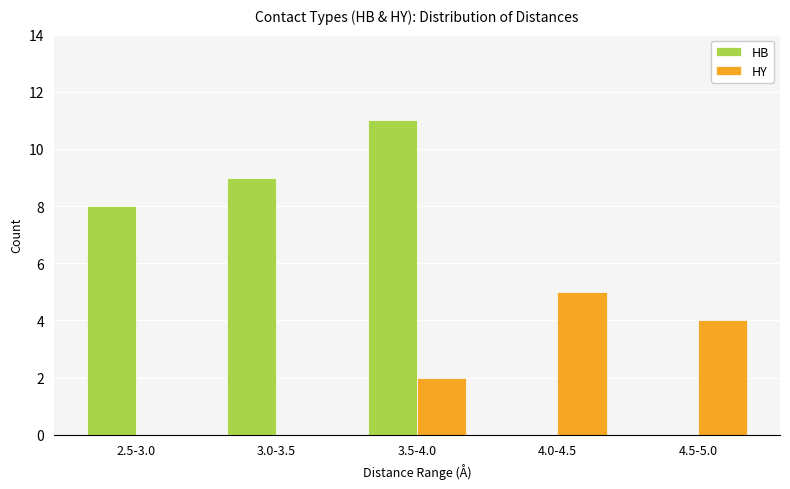

What is the spread (max minus min) of values at 3.5-4.0?

9